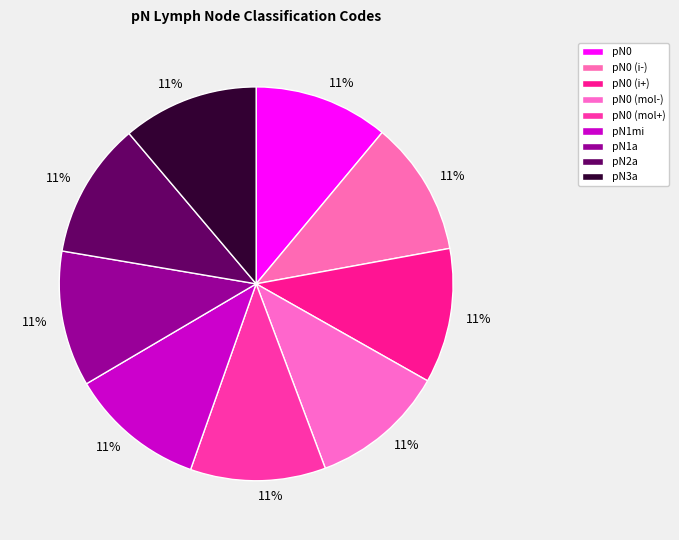

What is the ratio of the value at pN2a to the value at pN0 (i-)?

1.0